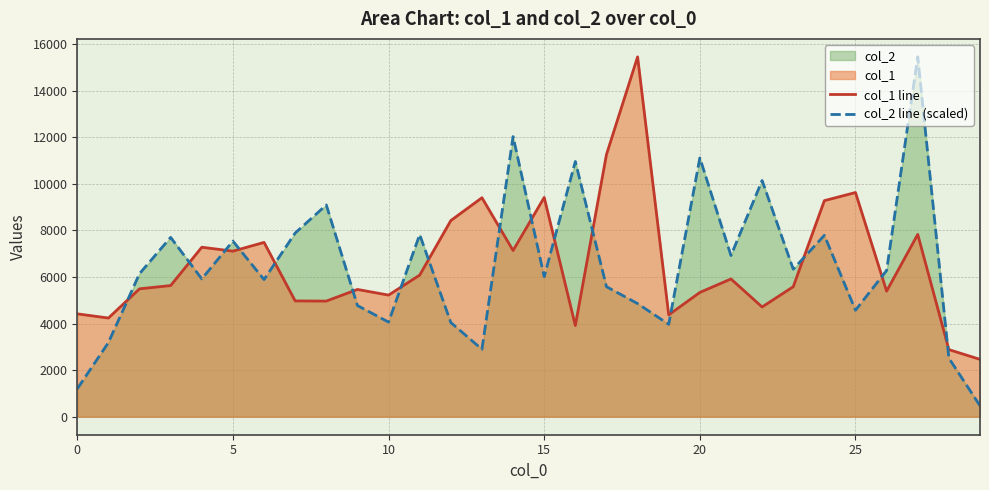

What is the difference between the second highest and minimum values in the col_1 line series?

8794.0